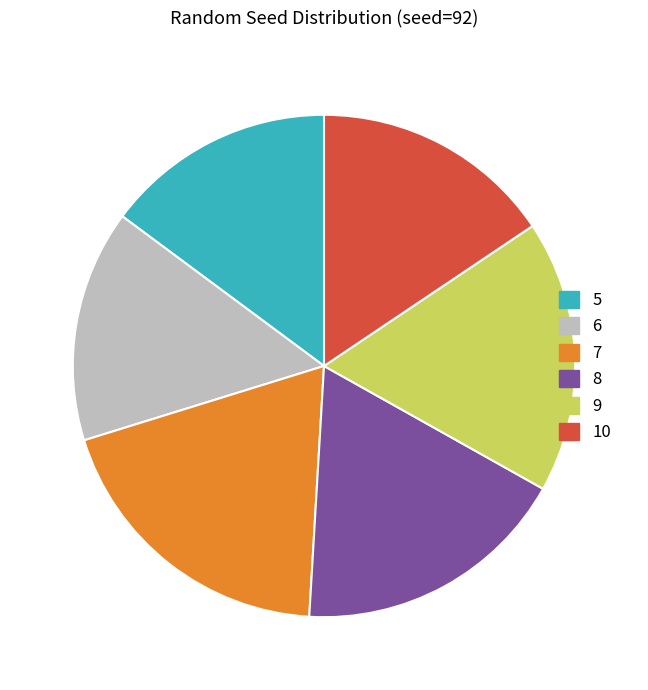

The 5 slice represents 15% of the pie. True or false?

True